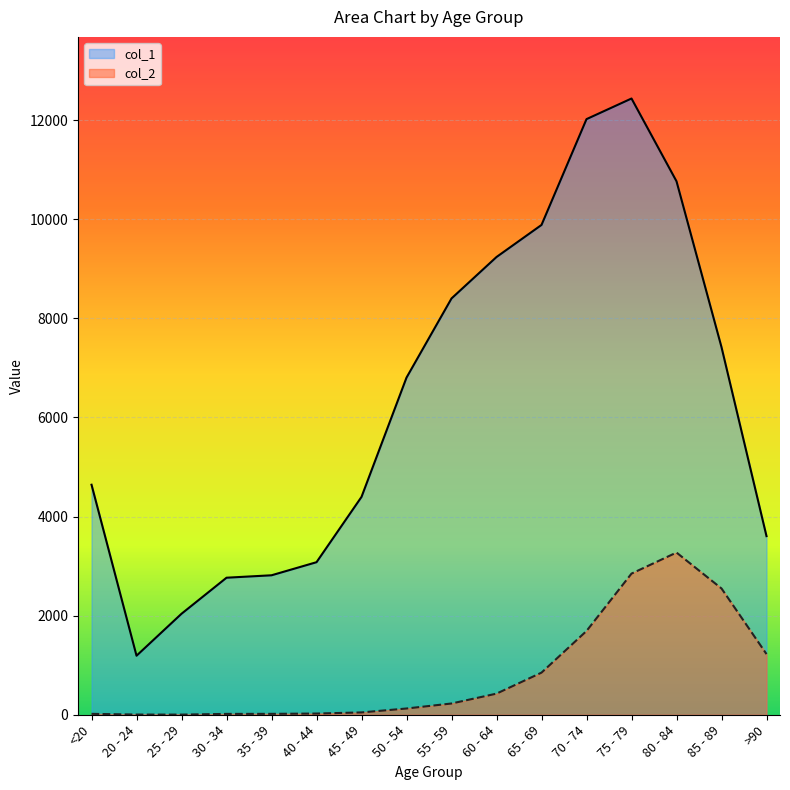

What is the value of the col_1 point at the 12th from the left?

12018